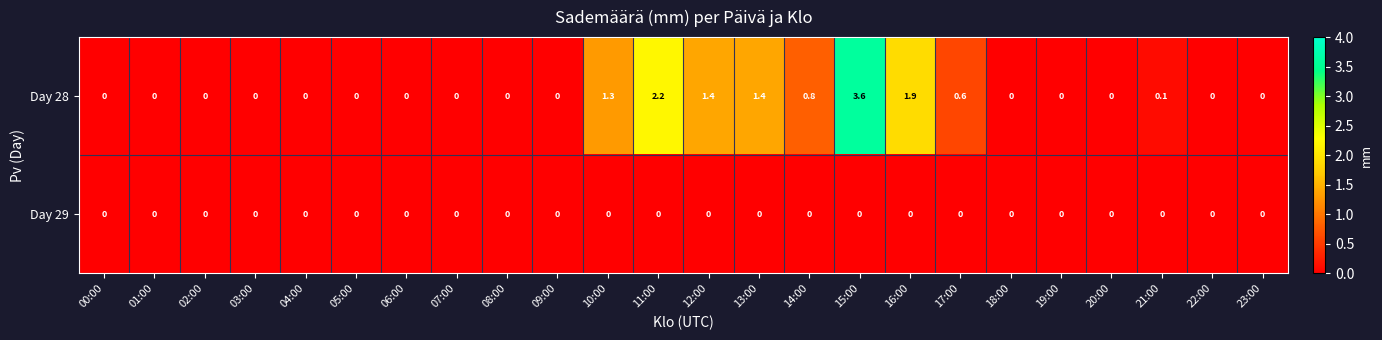

Which series has the largest range (max minus min)?

Day 28